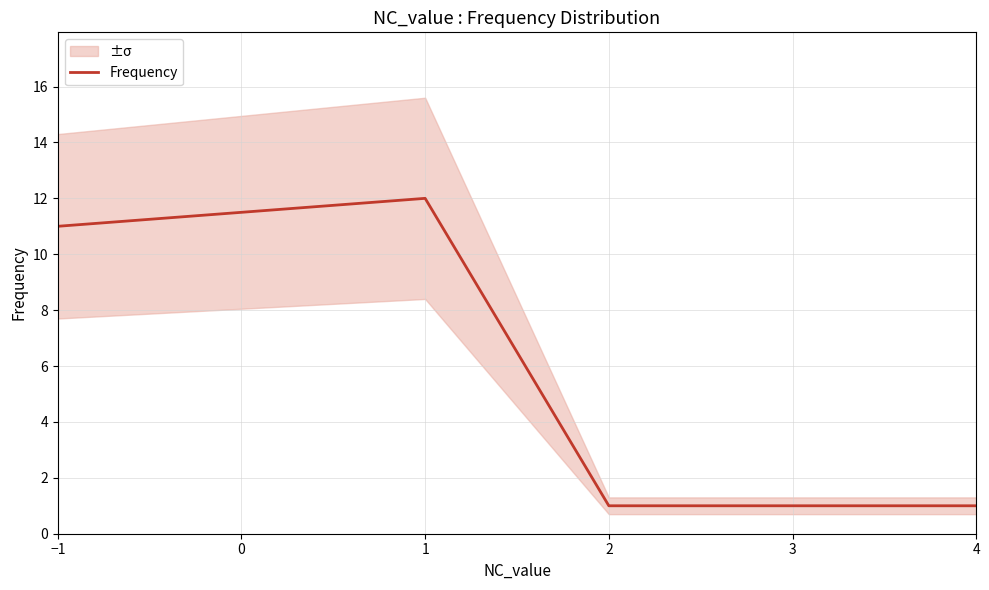

What is the value of the 2nd point from the left?

12